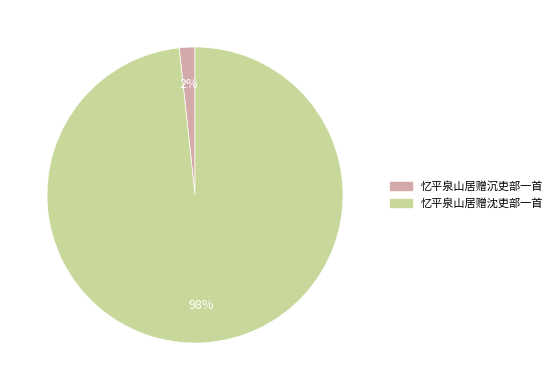

To the nearest percent, what is the average slice percentage?

50%